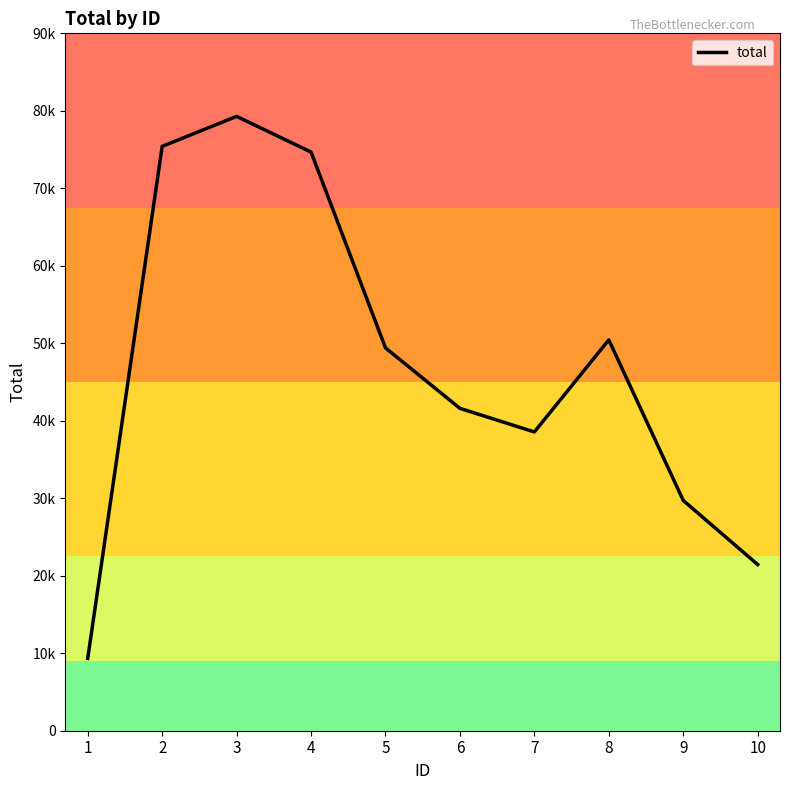

Does the chart display data point markers on the line(s)?

No